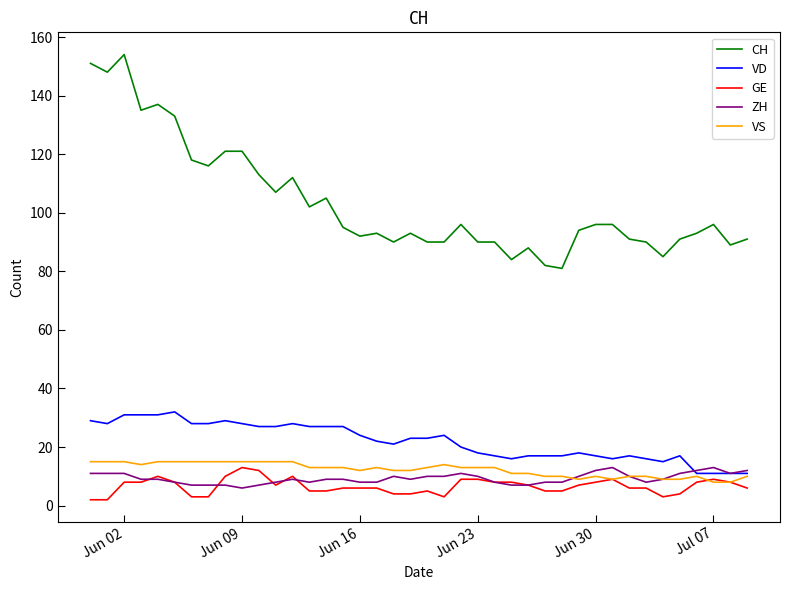

What are all the series names shown in the legend?

CH, VD, GE, ZH, VS